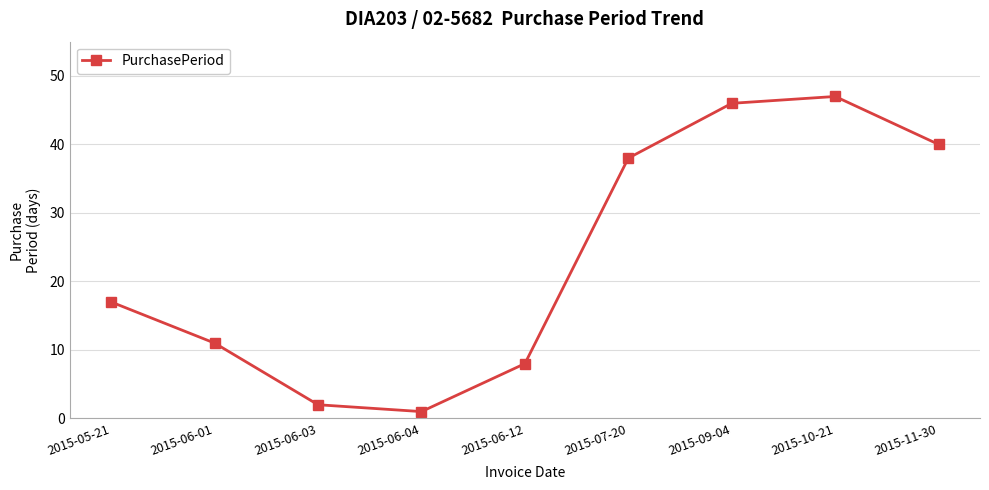

At which category does the data reach its first local valley?

2015-06-04